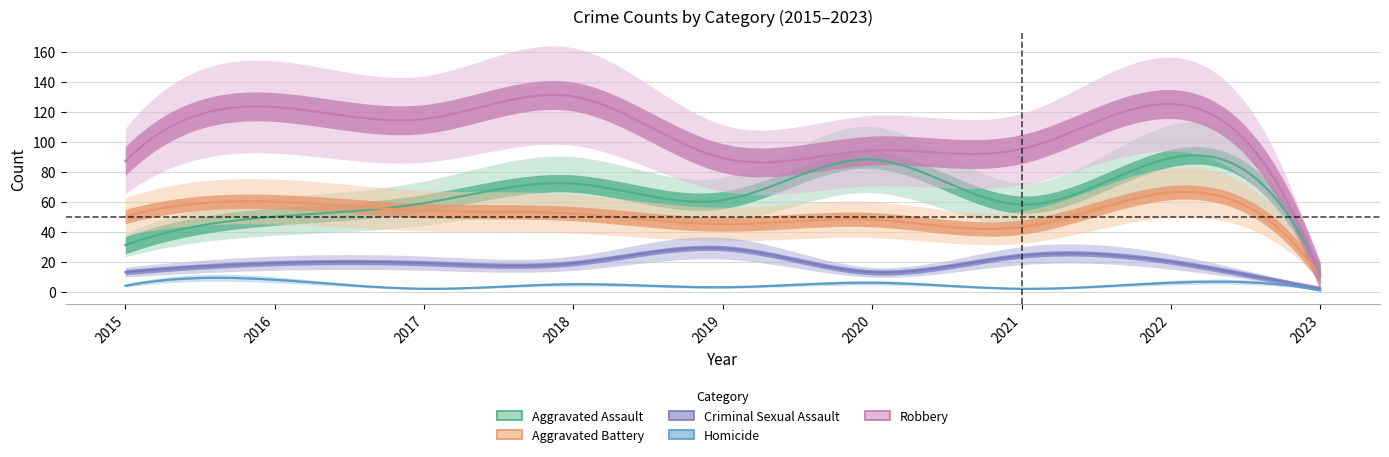

What is the maximum value for Criminal Sexual Assault?

29